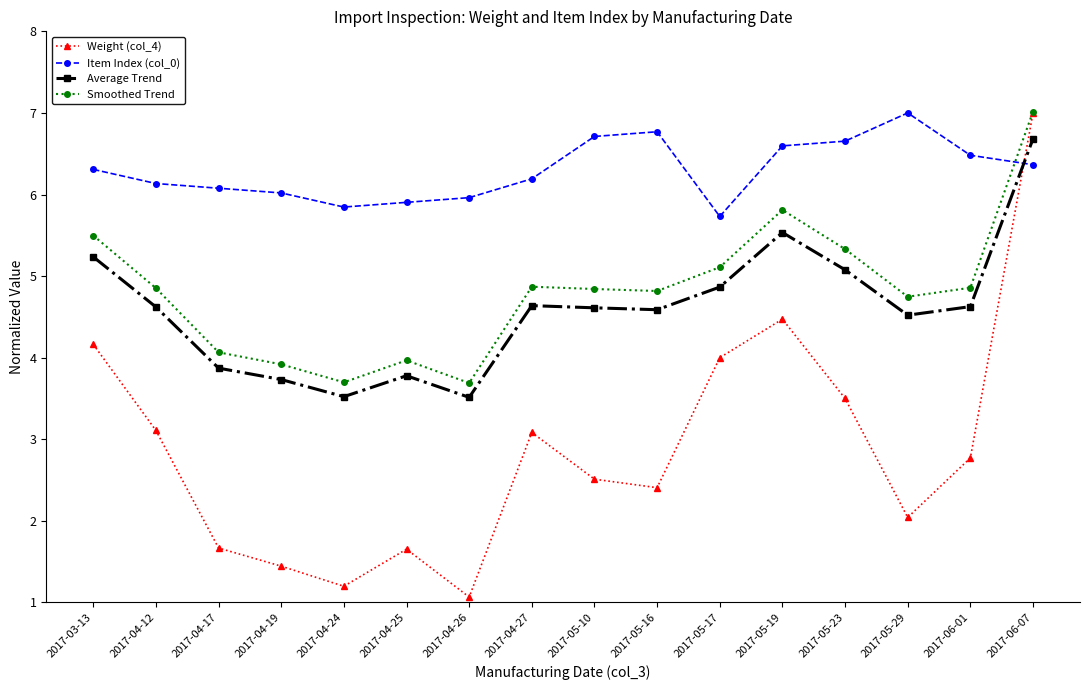

At which category is the sum across all series the highest?

2017-06-07